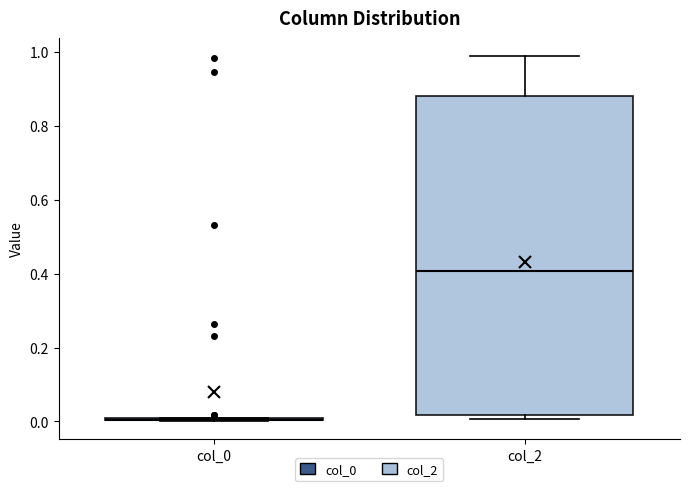

Comparing the boxes themselves (not the whiskers), which one is the tallest?

col_2